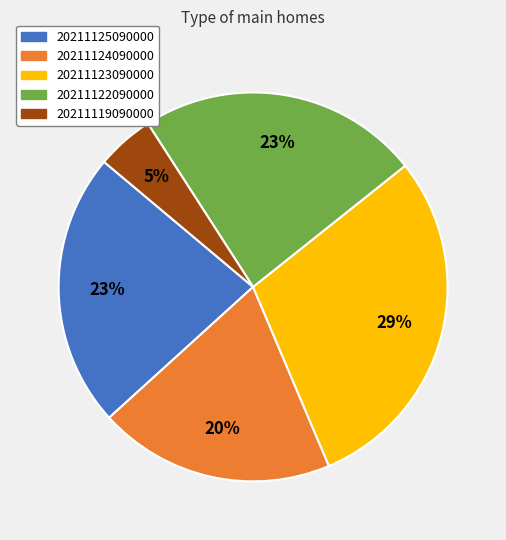

Between 20211125090000 and 20211124090000, which is larger?

20211125090000